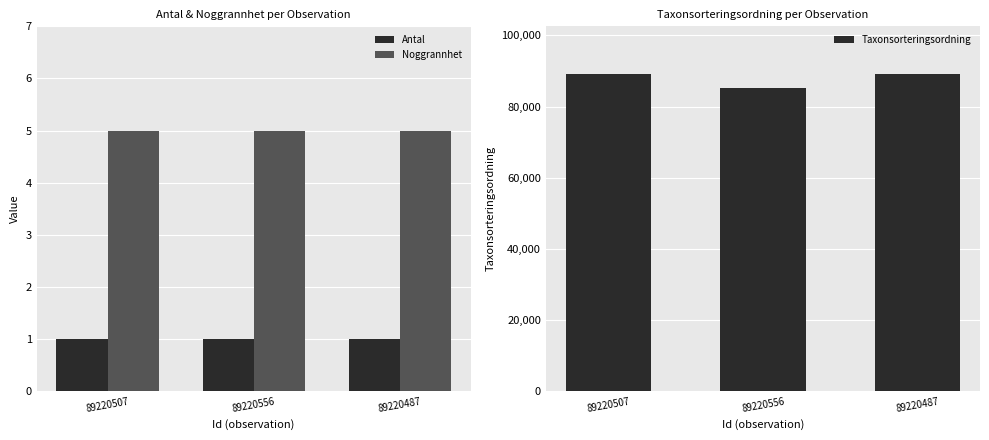

Which series has the largest total across all categories?

Taxonsorteringsordning